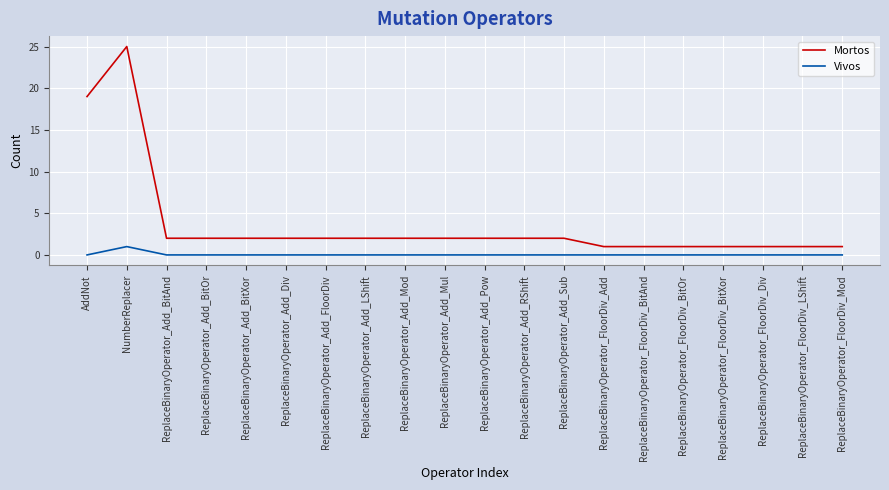

Which series has the widest spread of values?

Mortos